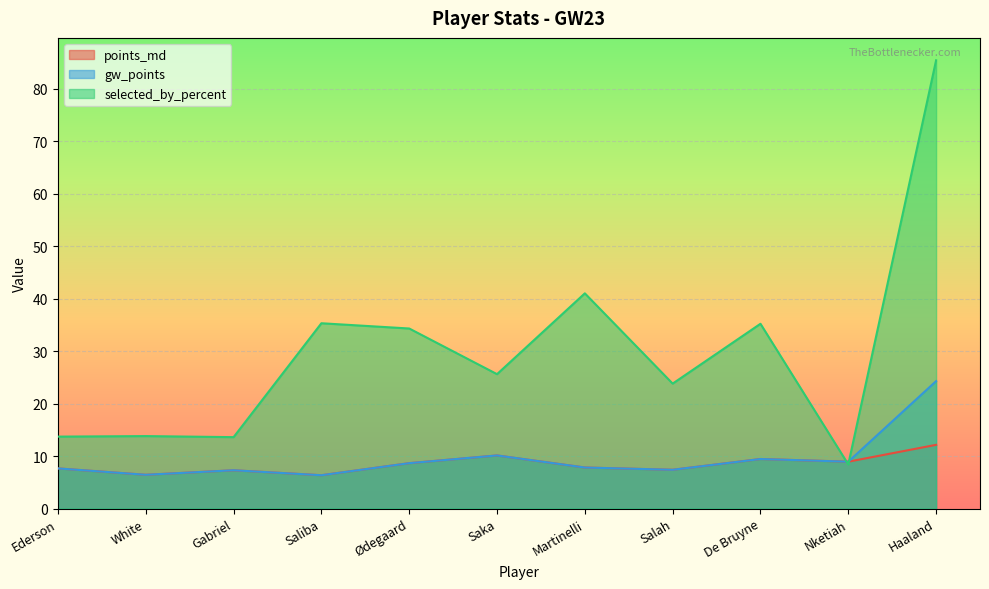

Reading left to right, transcribe all the data shown in this chart.

points_md: Ederson=7.6	White=6.4	Gabriel=7.3	Saliba=6.3	Ødegaard=8.6	Saka=10.1	Martinelli=7.8	Salah=7.4	De Bruyne=9.4	Nketiah=8.9	Haaland=12.1
gw_points: Ederson=7.6	White=6.4	Gabriel=7.3	Saliba=6.3	Ødegaard=8.6	Saka=10.1	Martinelli=7.8	Salah=7.4	De Bruyne=9.4	Nketiah=8.9	Haaland=24.3
selected_by_percent: Ederson=13.7	White=13.8	Gabriel=13.6	Saliba=35.3	Ødegaard=34.3	Saka=25.6	Martinelli=41.0	Salah=23.8	De Bruyne=35.2	Nketiah=8.4	Haaland=85.4